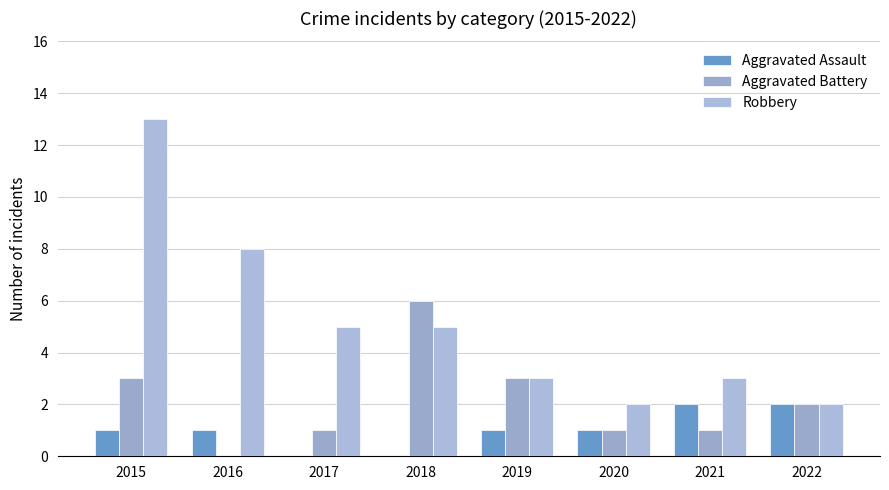

What is the average value of the Aggravated Assault series?

1